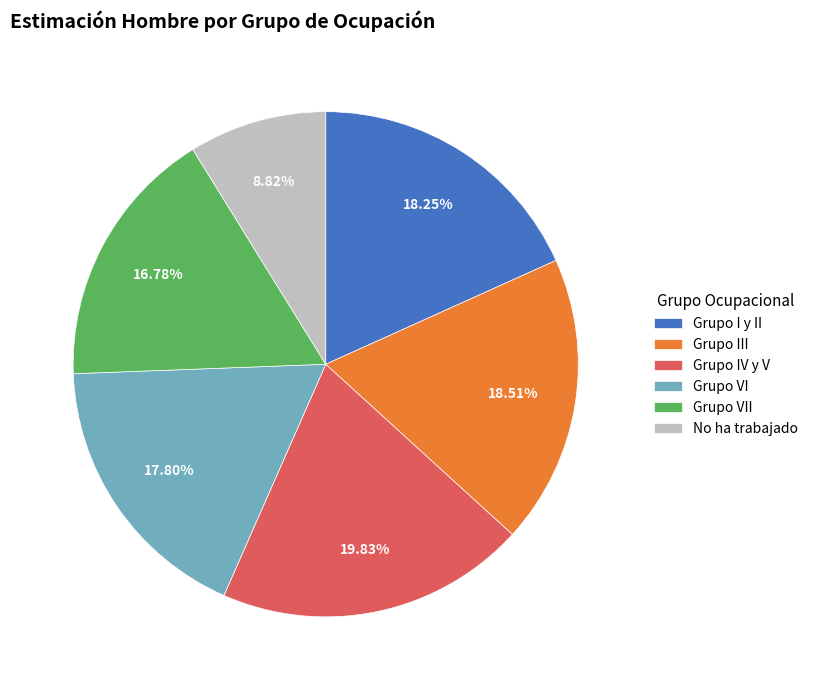

True or false: Grupo I y II accounts for 8% of the total.

False